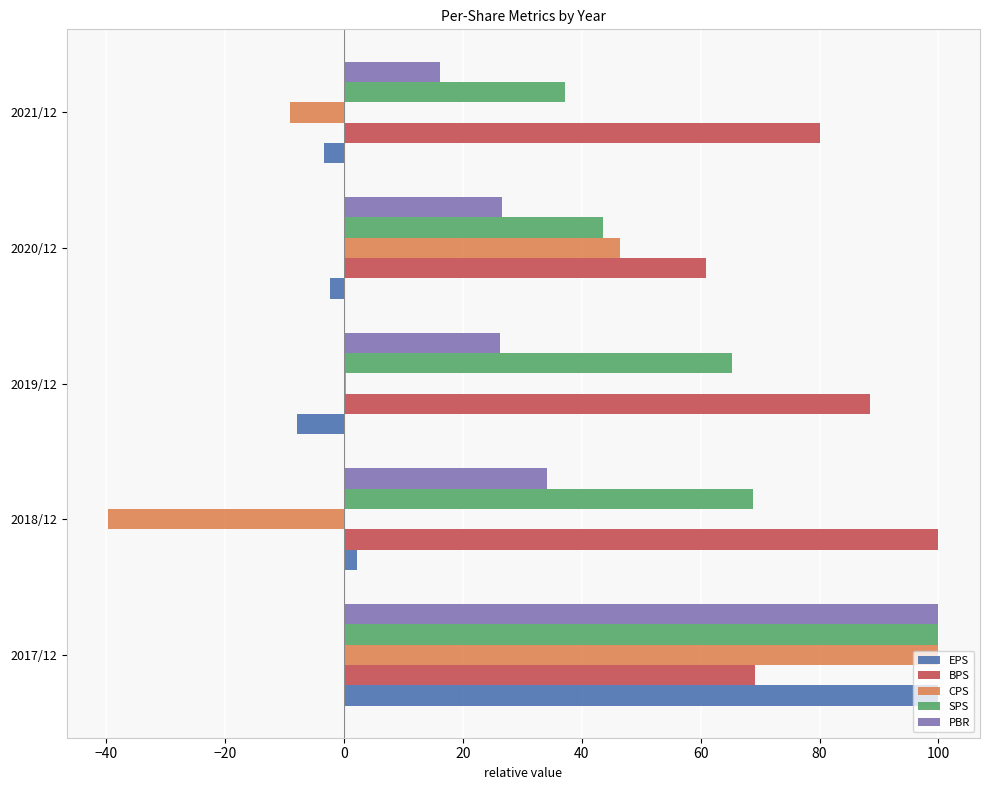

What is the maximum value for EPS?

100.0